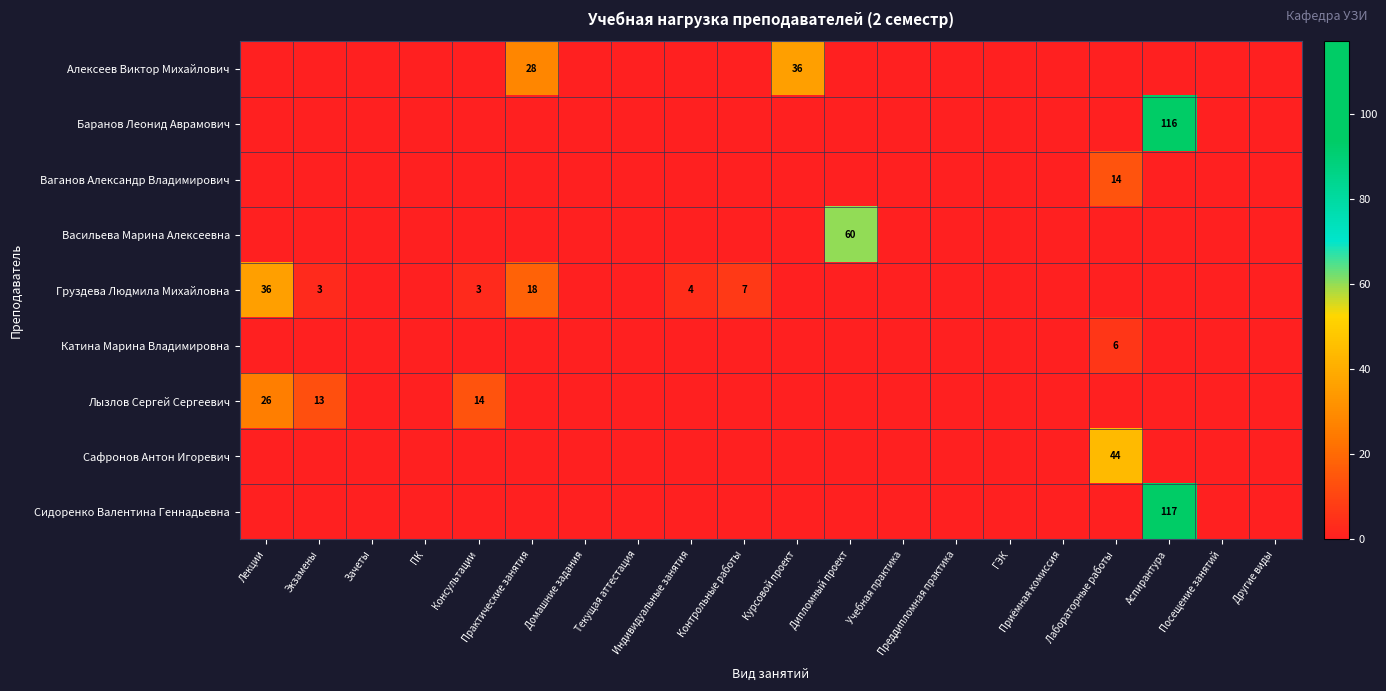

What is the difference between the highest and lowest values at Контрольные работы?

7